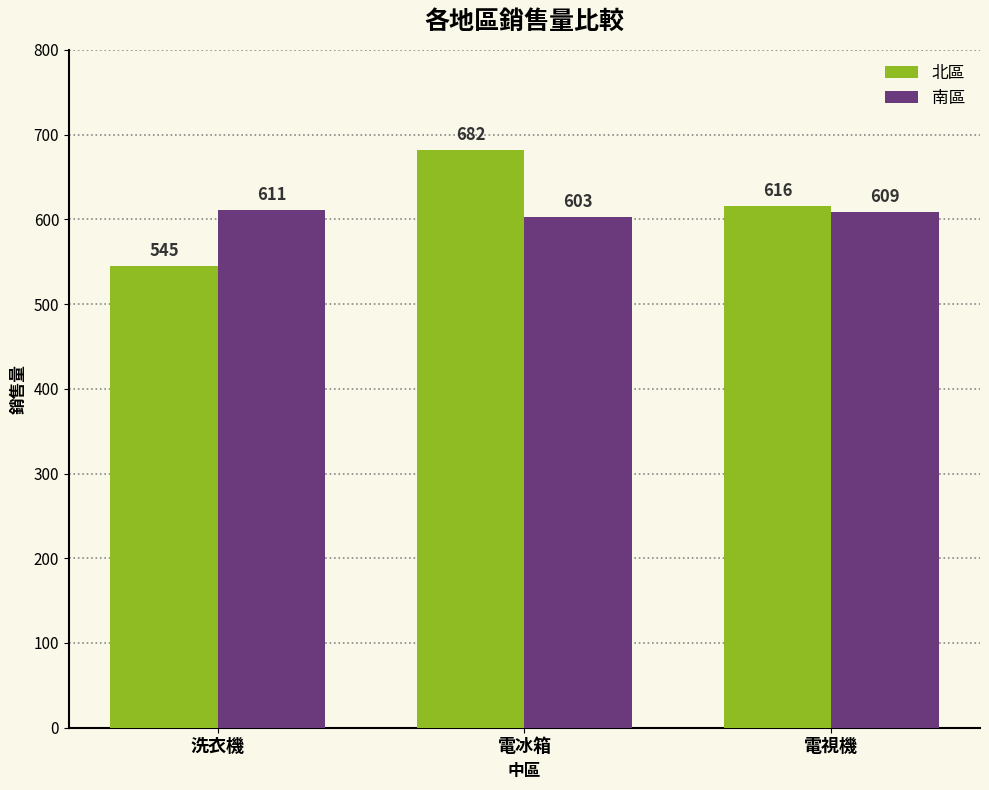

How many bars are there in each group?

2